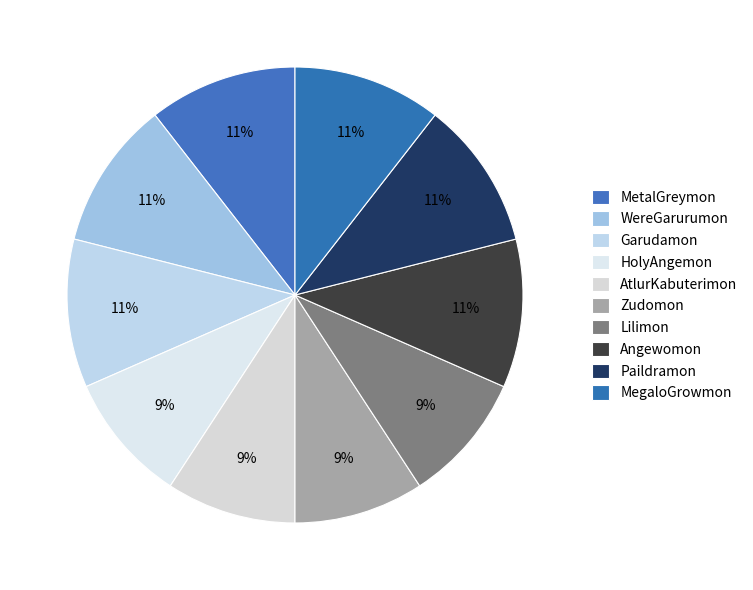

How many segments does this pie chart have?

10